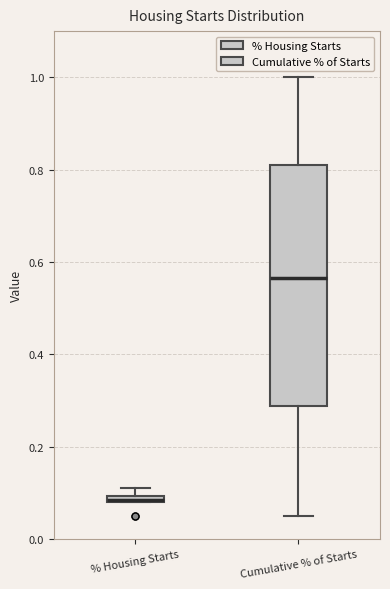

Comparing the boxes themselves (not the whiskers), which one is the tallest?

Cumulative % of Starts